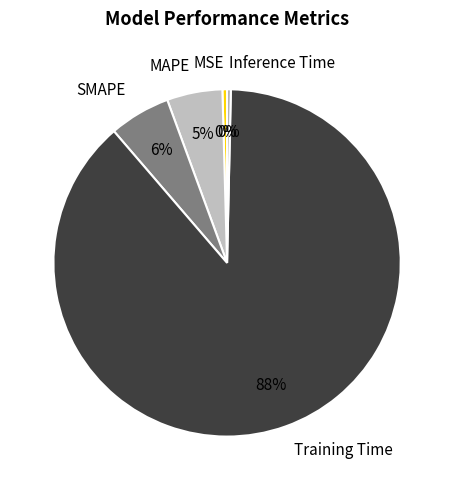

How many slices are in this pie chart?

5